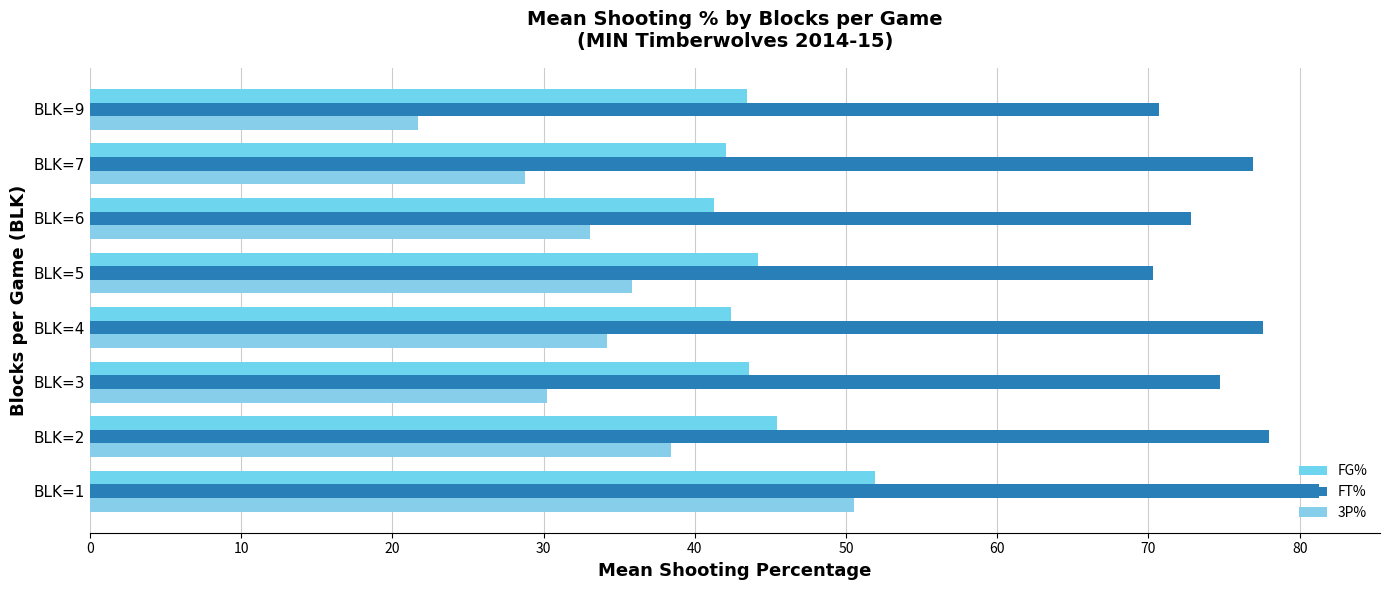

Which series has the largest range (max minus min)?

3P%